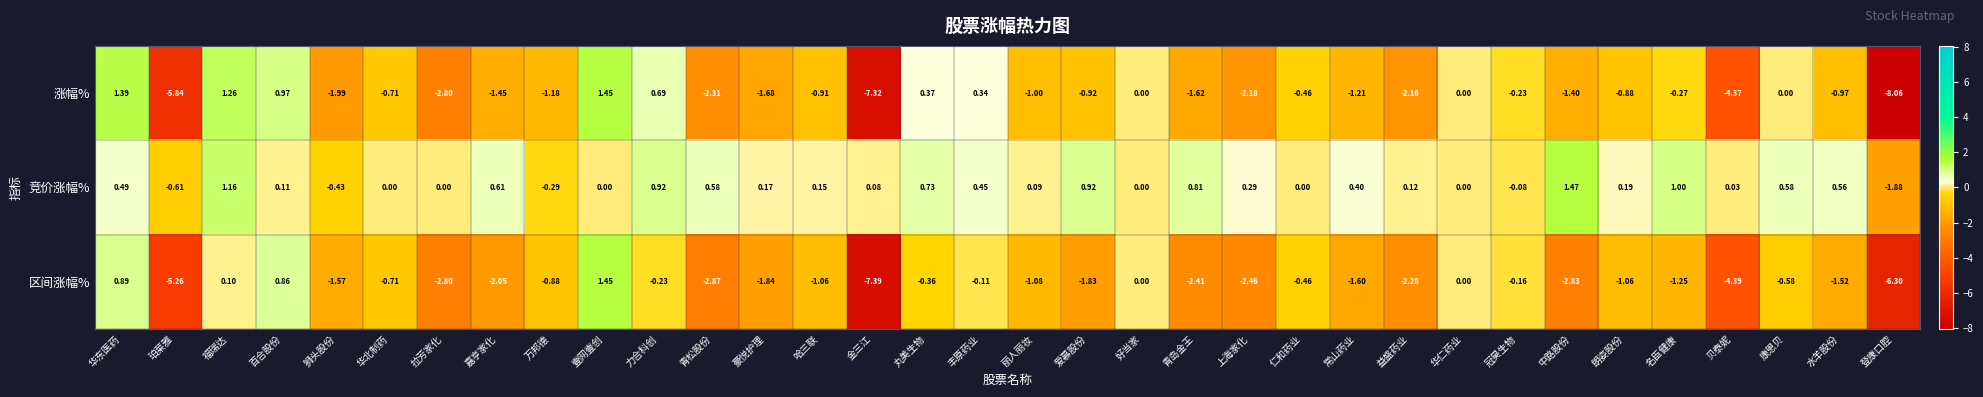

Which series has the largest range (max minus min)?

涨幅%